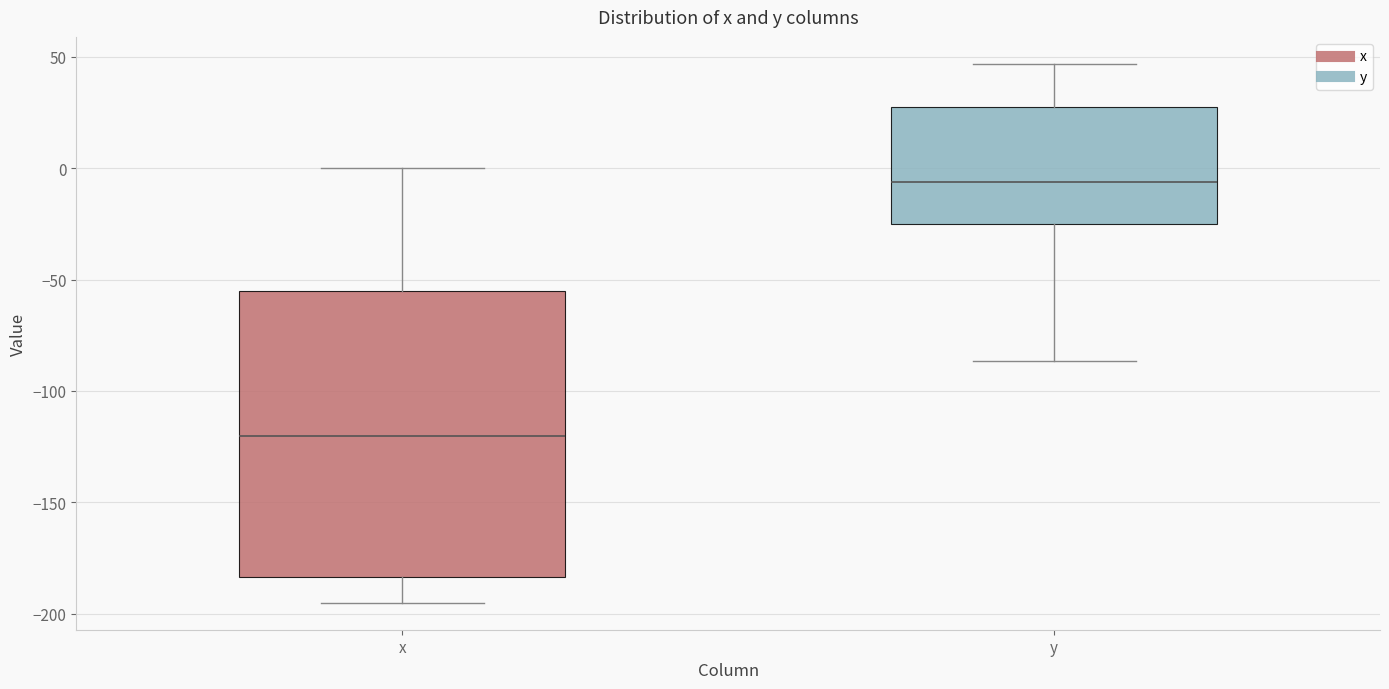

Reading left to right, transcribe this box plot: for each box, give where its median line is, the range the box spans, and where its two whiskers end, as read against the y-axis. The values are not printed on the chart, so give them approximately, as read against the axis.

x: median -120, box -185 to -55, whiskers -195 to 0
y: median -5, box -25 to 25, whiskers -85 to 45